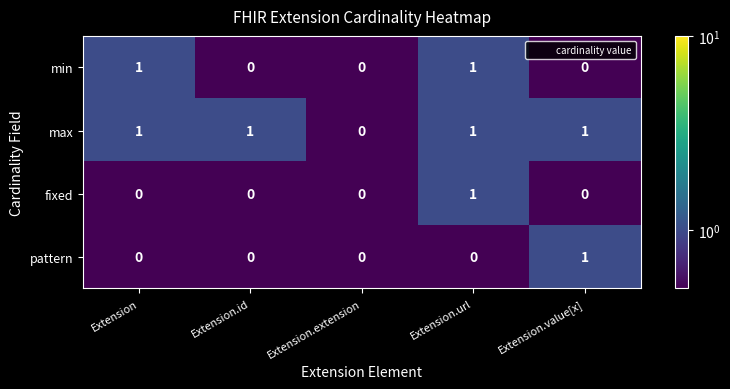

Where is max nearest to the value 0?

Extension.extension